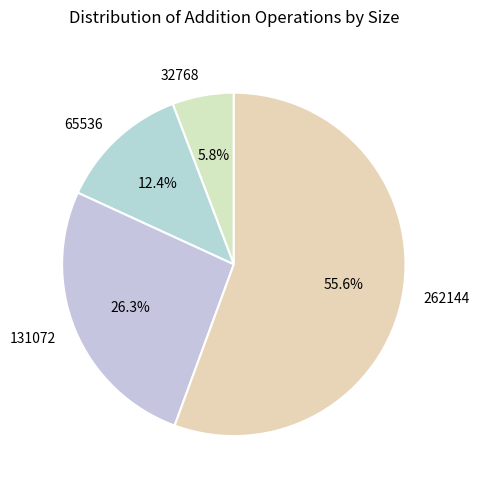

Does 262144 account for over 50% of the chart?

Yes